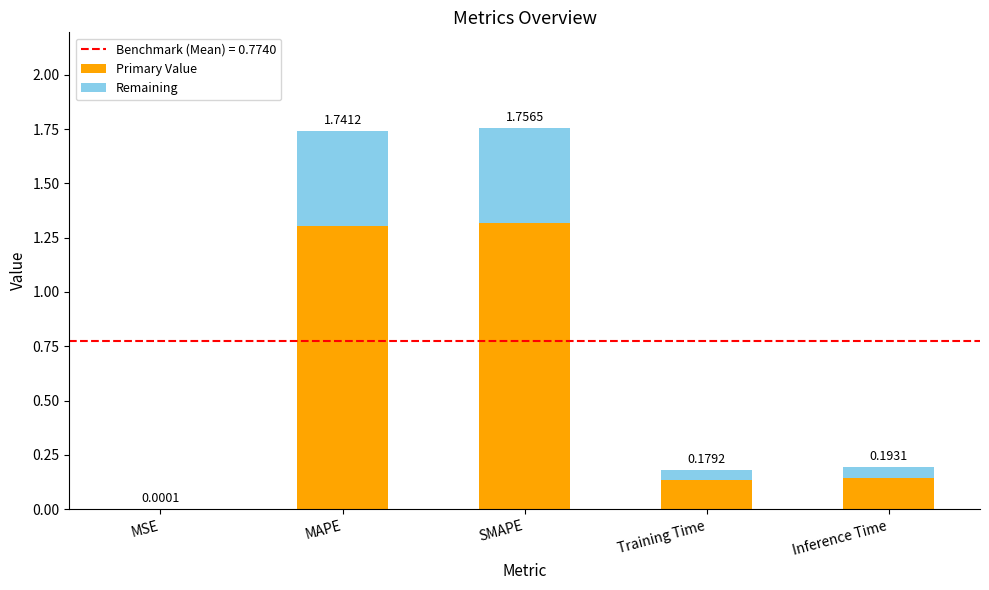

Are the bars horizontal?

No